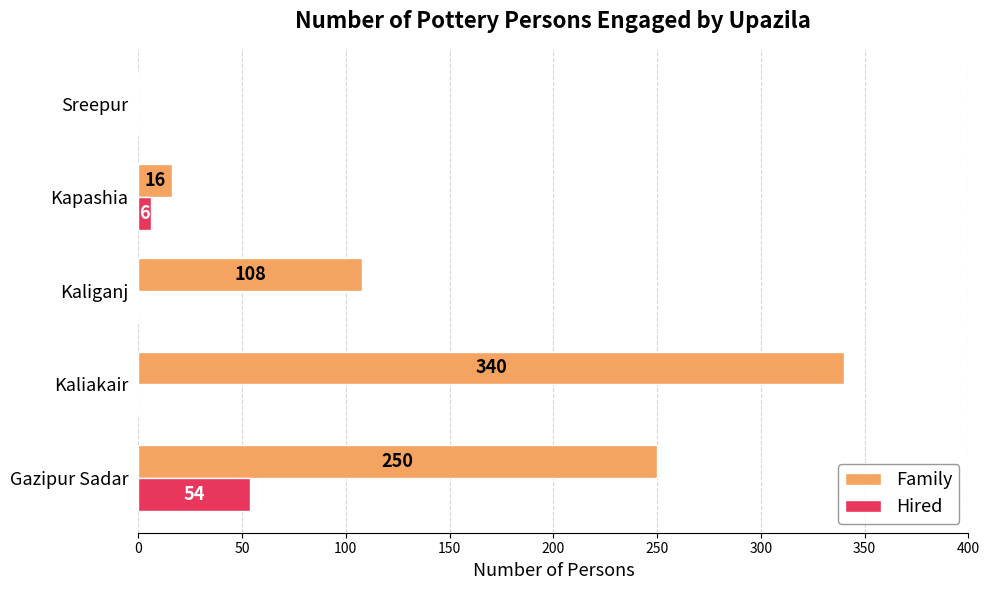

At which label is Family closest to 170?

Kaliganj